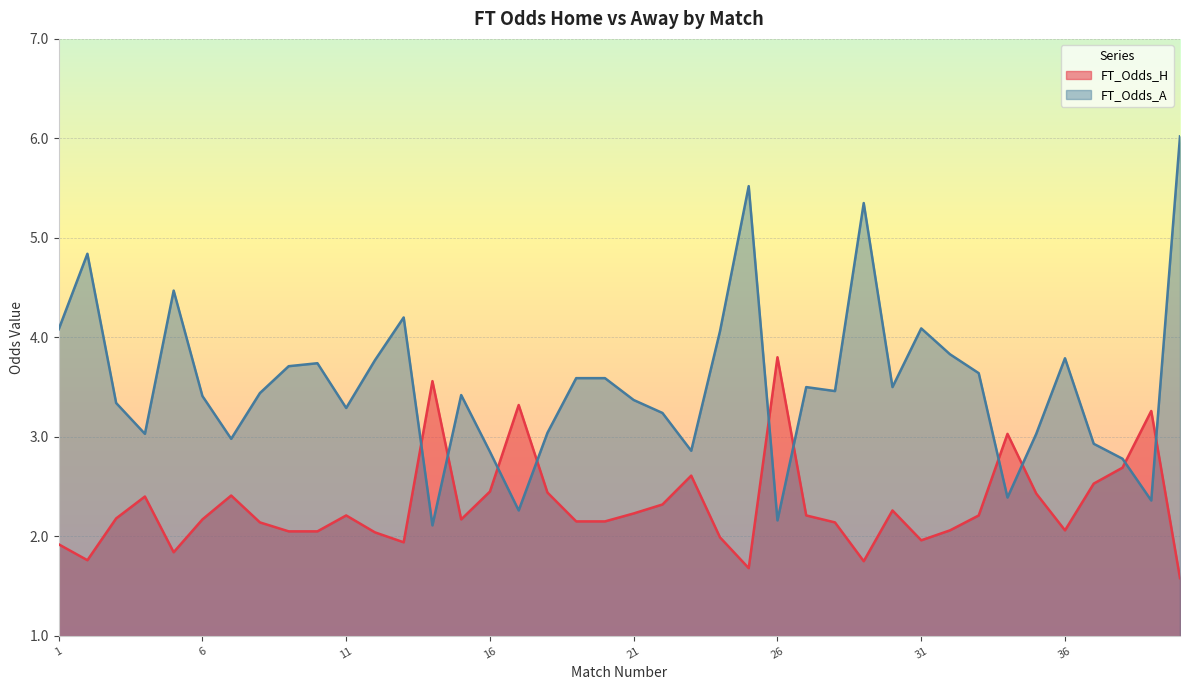

True or false: FT_Odds_H and FT_Odds_A intersect in this chart.

True